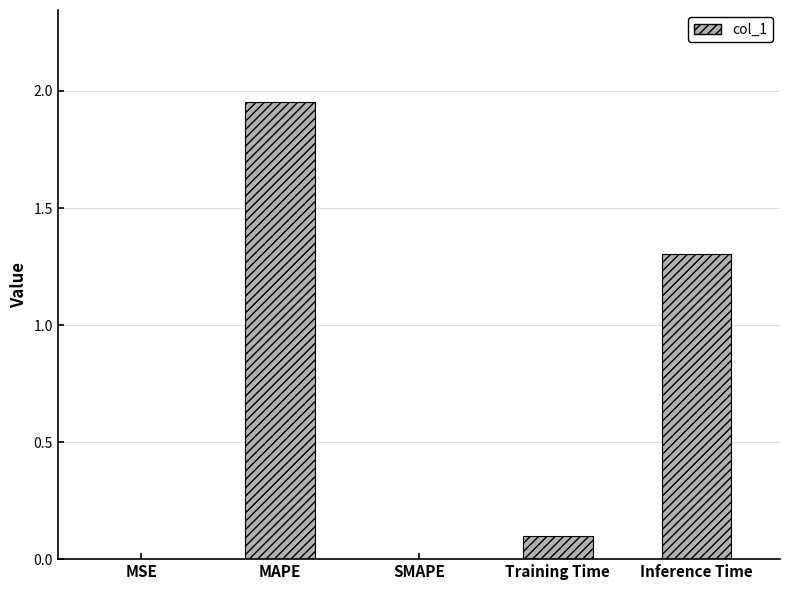

What is the change in value from MAPE to Inference Time?

-0.6